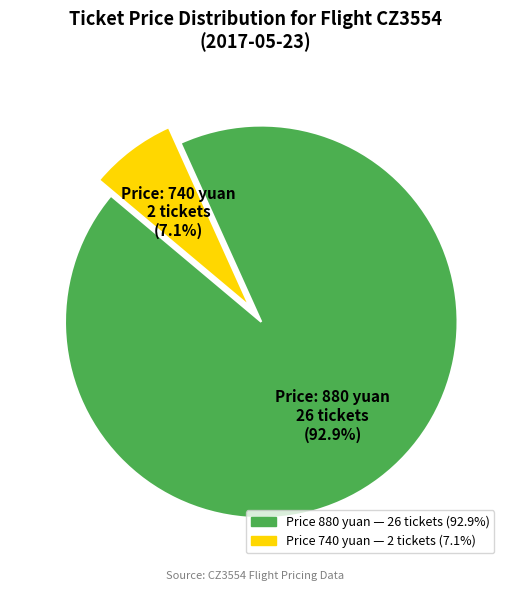

Is there a majority slice in this chart?

Yes